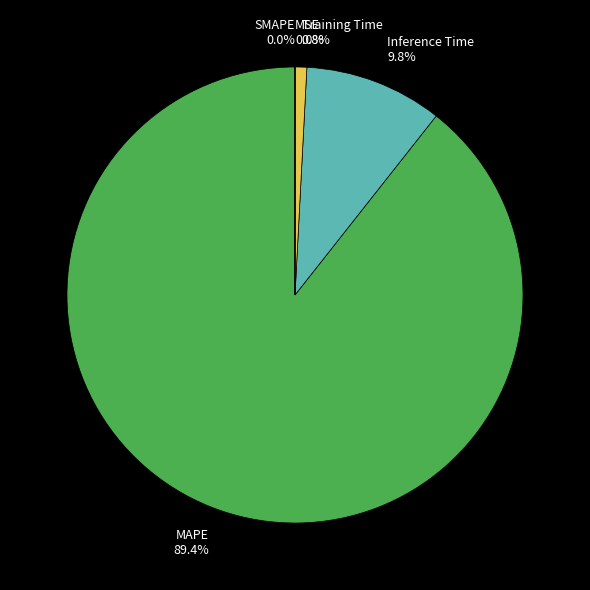

What is the total percentage of MAPE and MSE?

89.4%